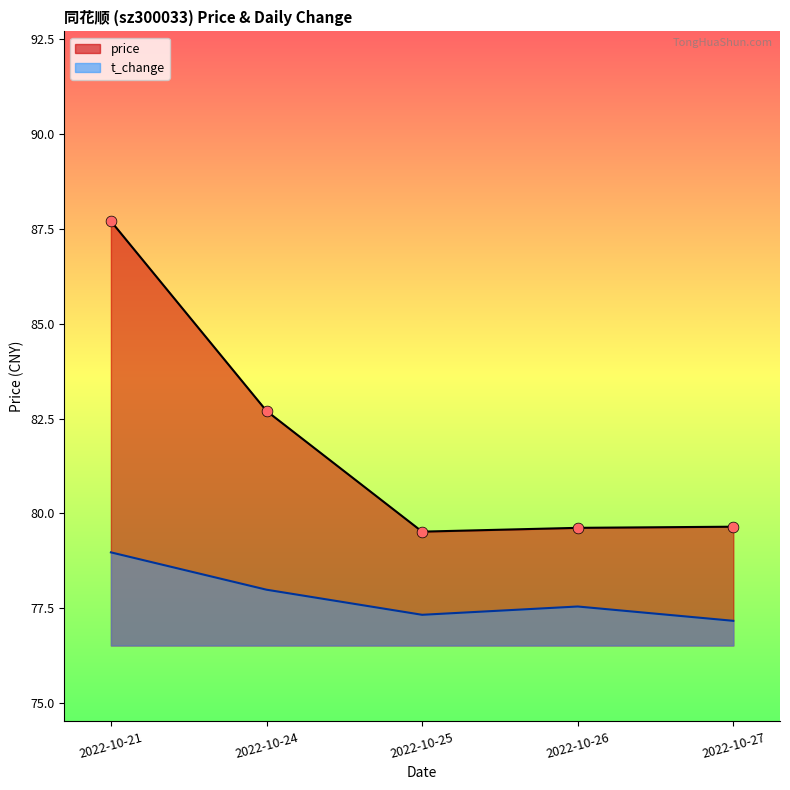

Which series has the largest total across all categories?

price